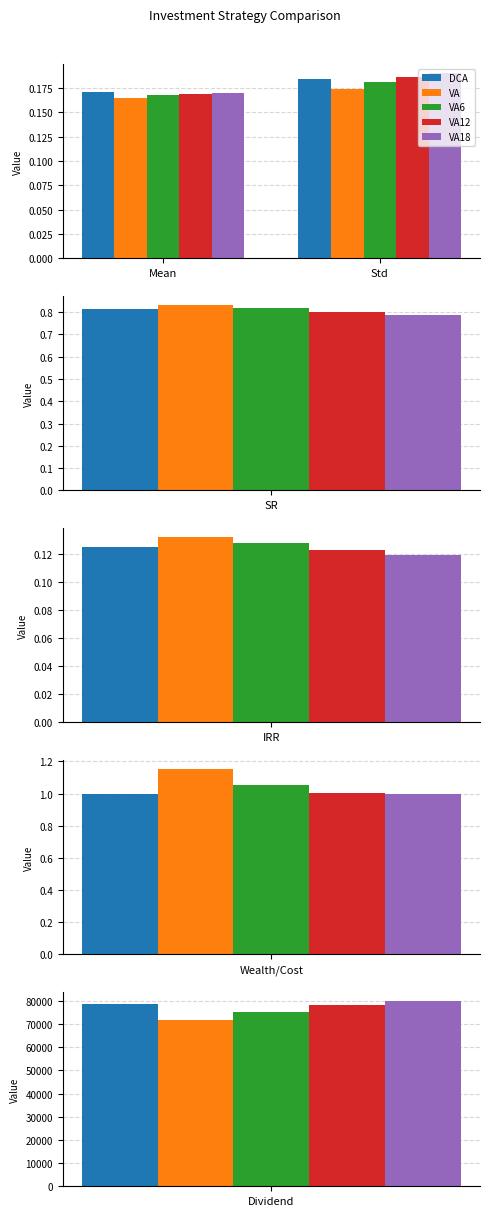

Which has a higher value, Std or Mean?

Std